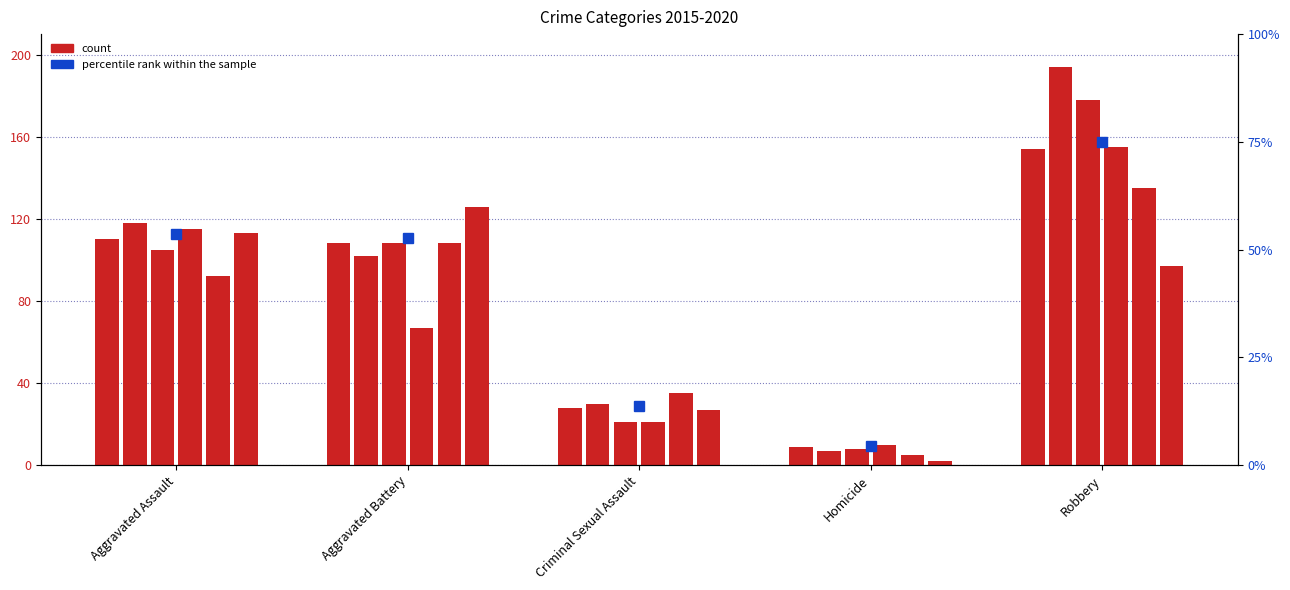

What position from the left is Aggravated Battery?

2